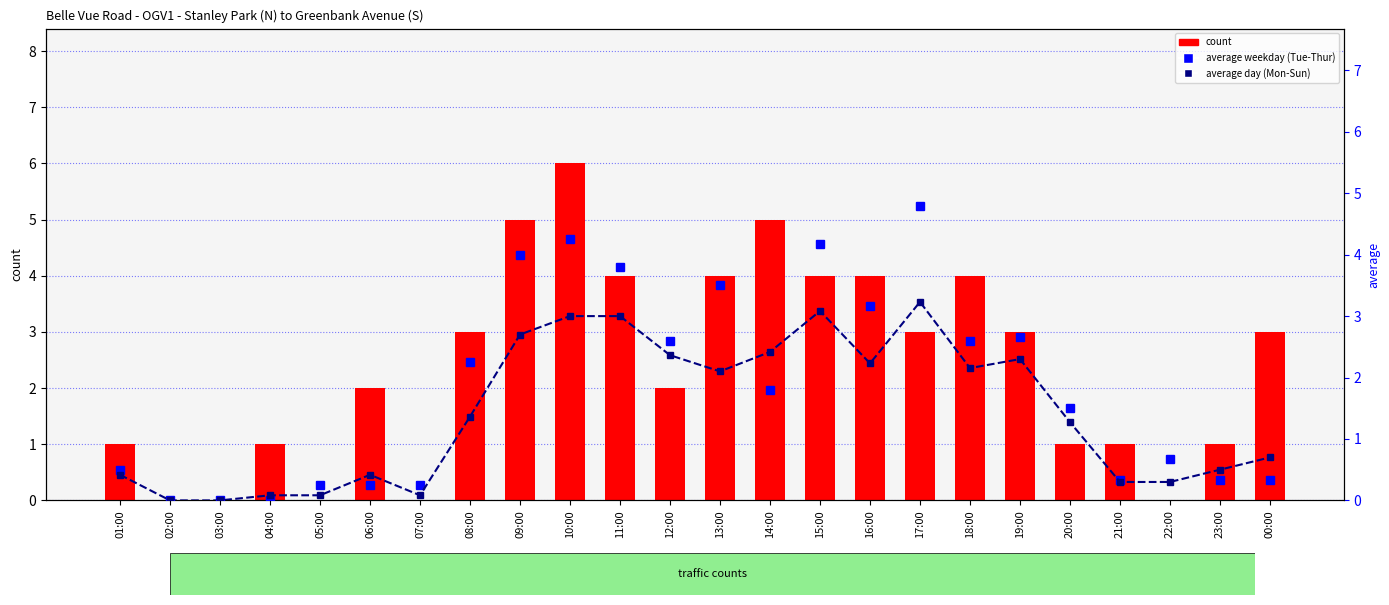

What is the total value across all series at 14:00?

9.2